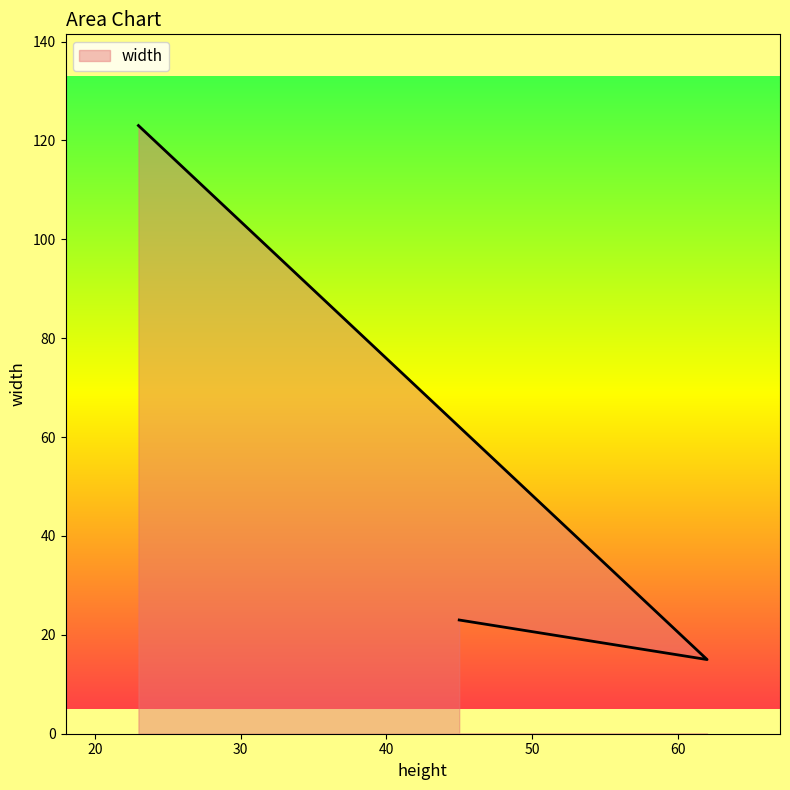

Count the number of values greater than 23.

1